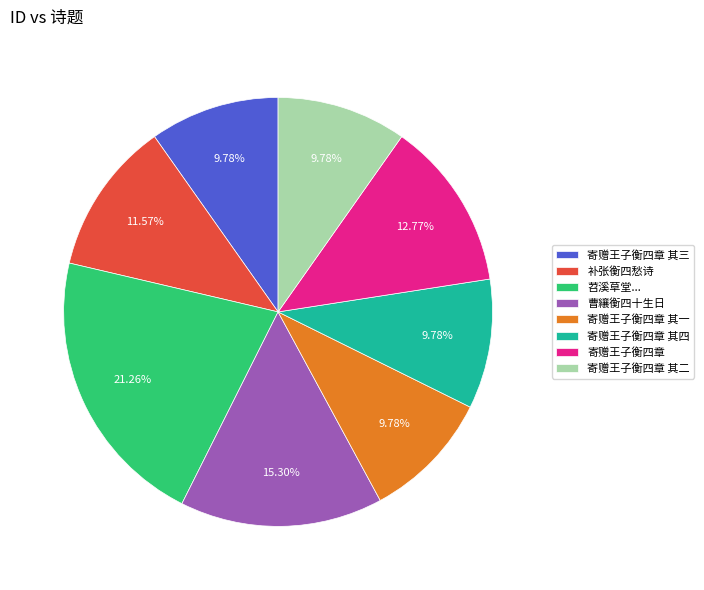

To the nearest percent, what is the difference between the largest and smallest slice percentages?

11%